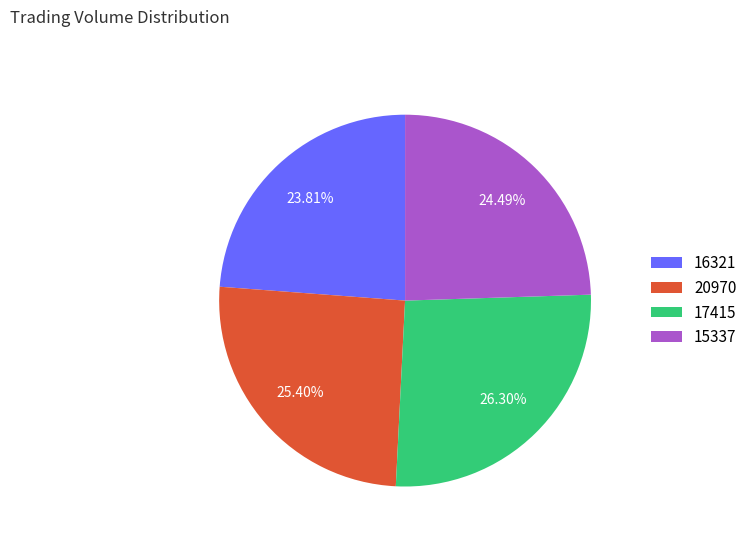

To the nearest percent, what portion does 17415 represent?

26%